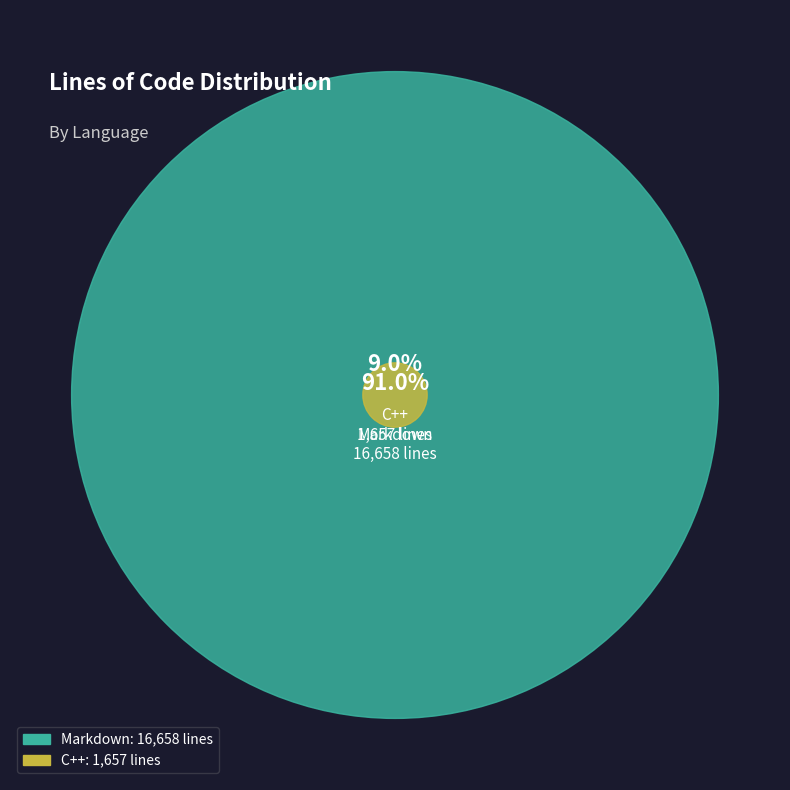

How many slices are in this pie chart?

2